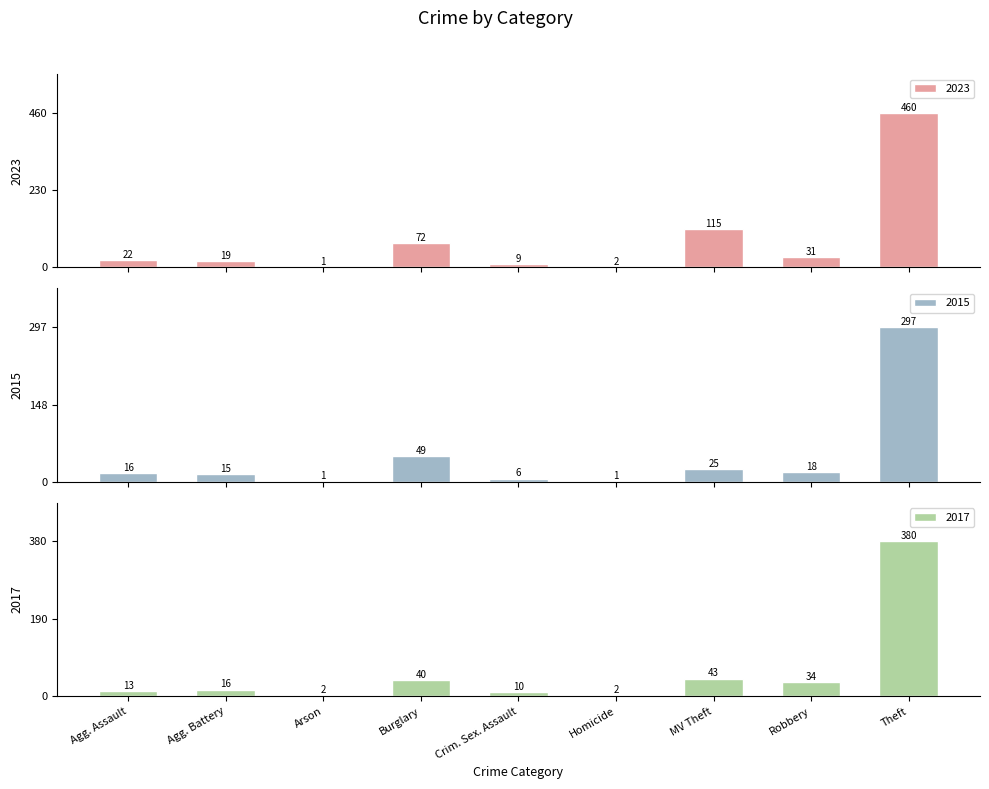

How many data points does each series have?

9